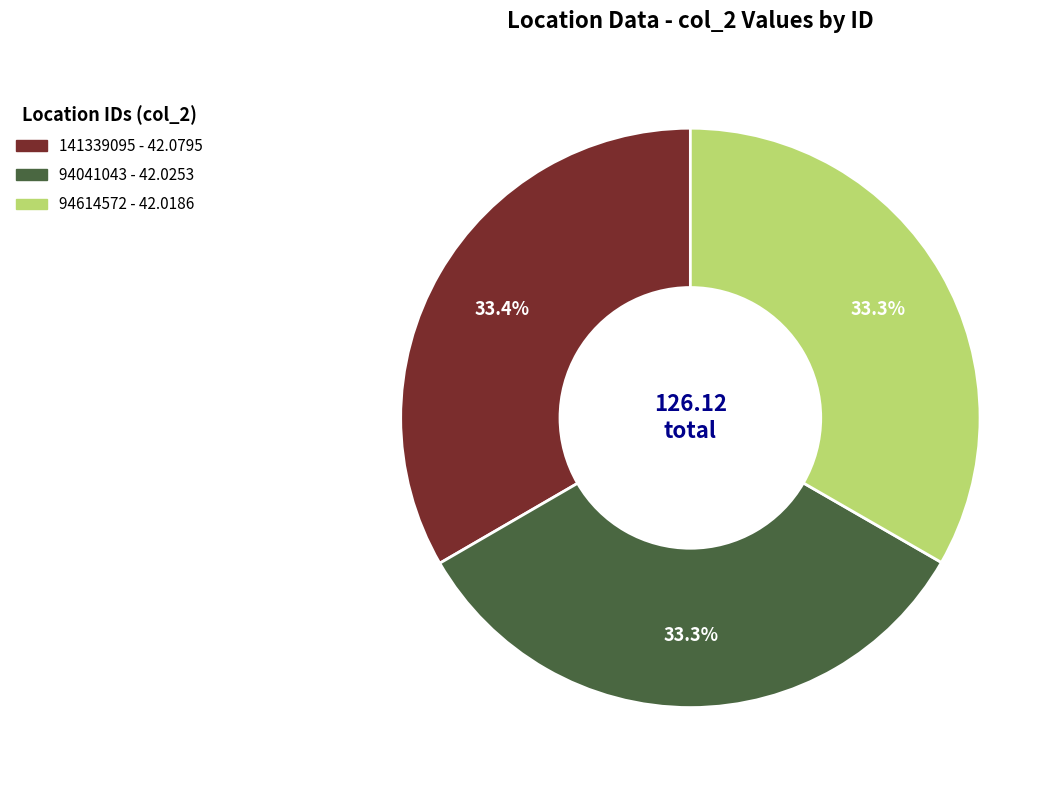

Approximately how many times larger is the value at 141339095 compared to 94041043?

1.0